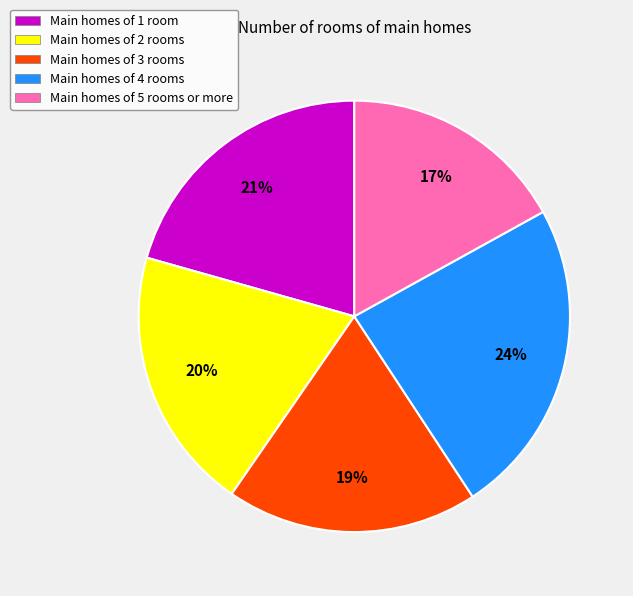

The Main homes of 2 rooms slice represents 14% of the pie. True or false?

False